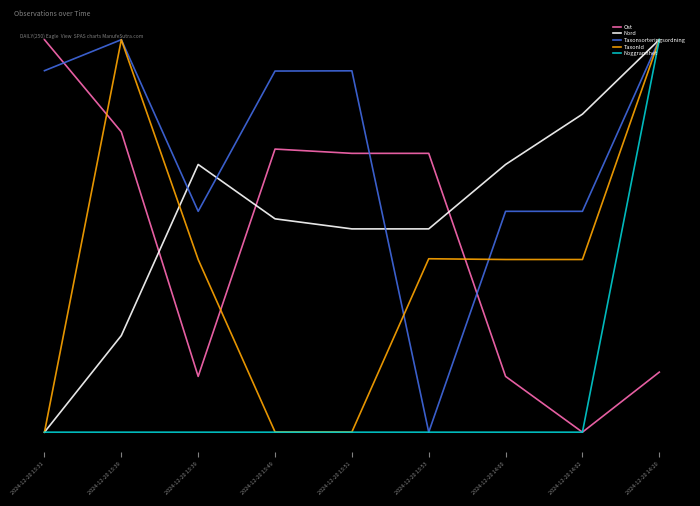

Which series has the largest total across all categories?

Taxonsorteringsordning